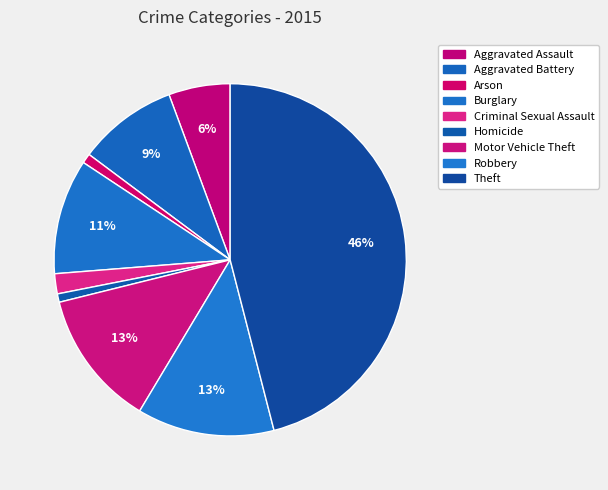

Which has a higher value, Aggravated Battery or Burglary?

Burglary